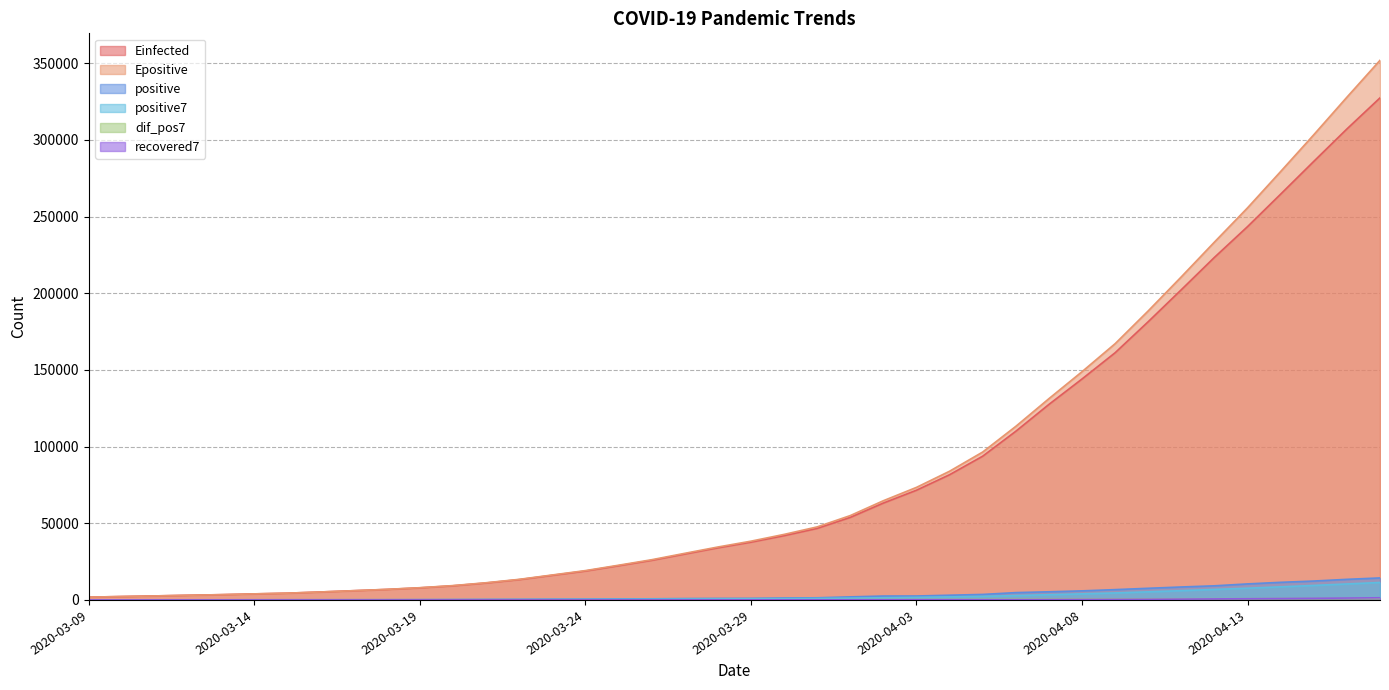

What is the total value across all series at 2020-03-09?

3725.4